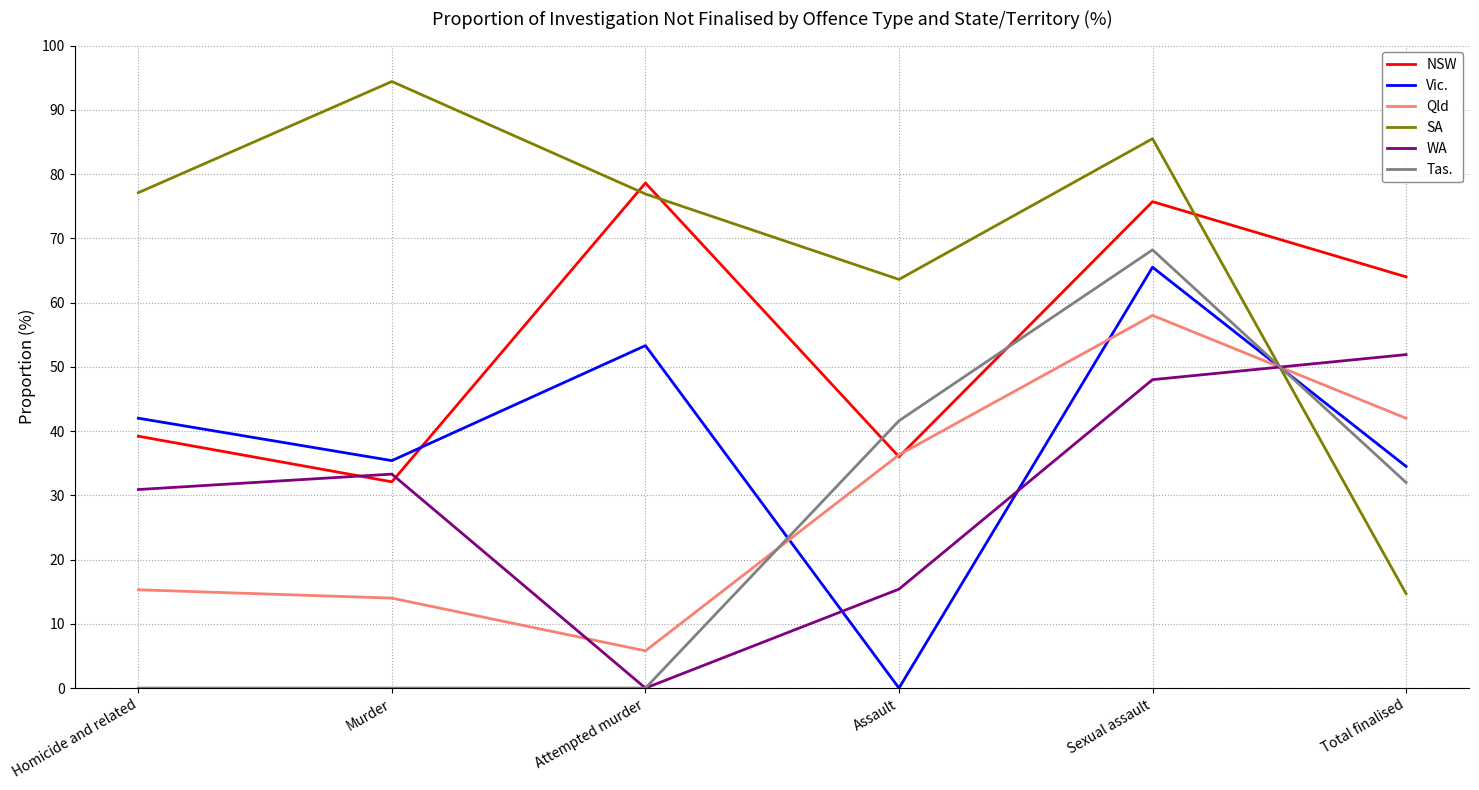

What is the sum of the NSW values at Murder and Total finalised?

96.1